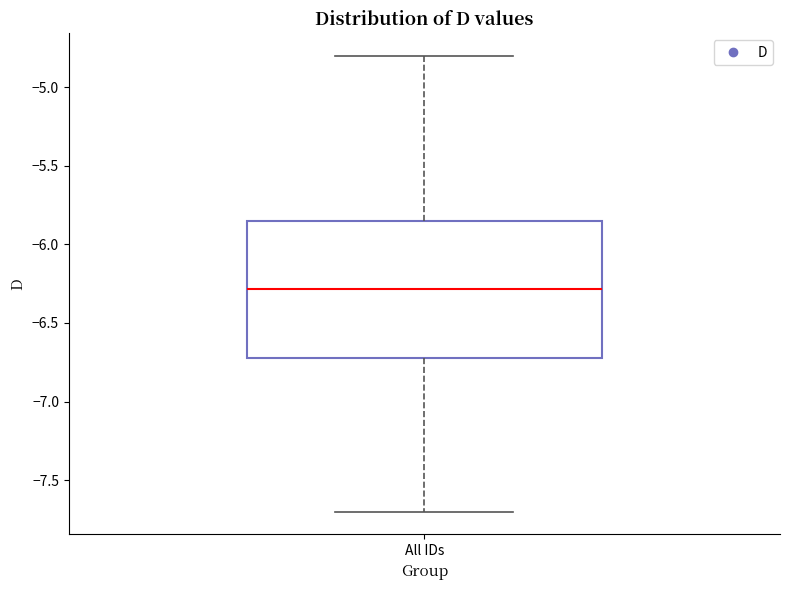

Read this box plot against the y-axis: the position of the median line, the range covered by the box, and the ends of both whiskers. The values are not printed on the chart, so give them approximately, as read against the axis.

median -6.30, box -6.70 to -5.85, whiskers -7.70 to -4.80